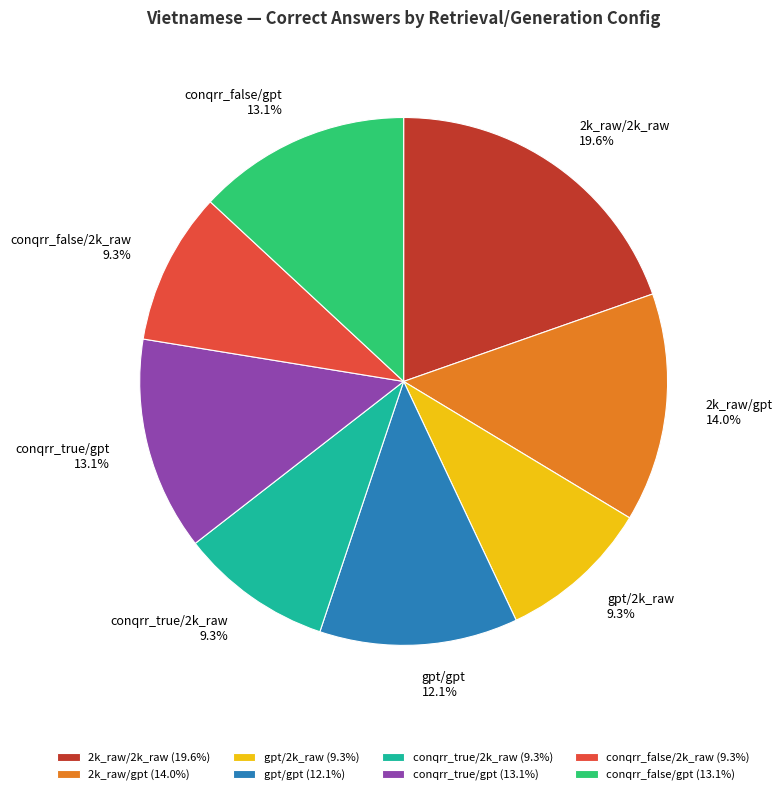

Is there a majority slice in this chart?

No